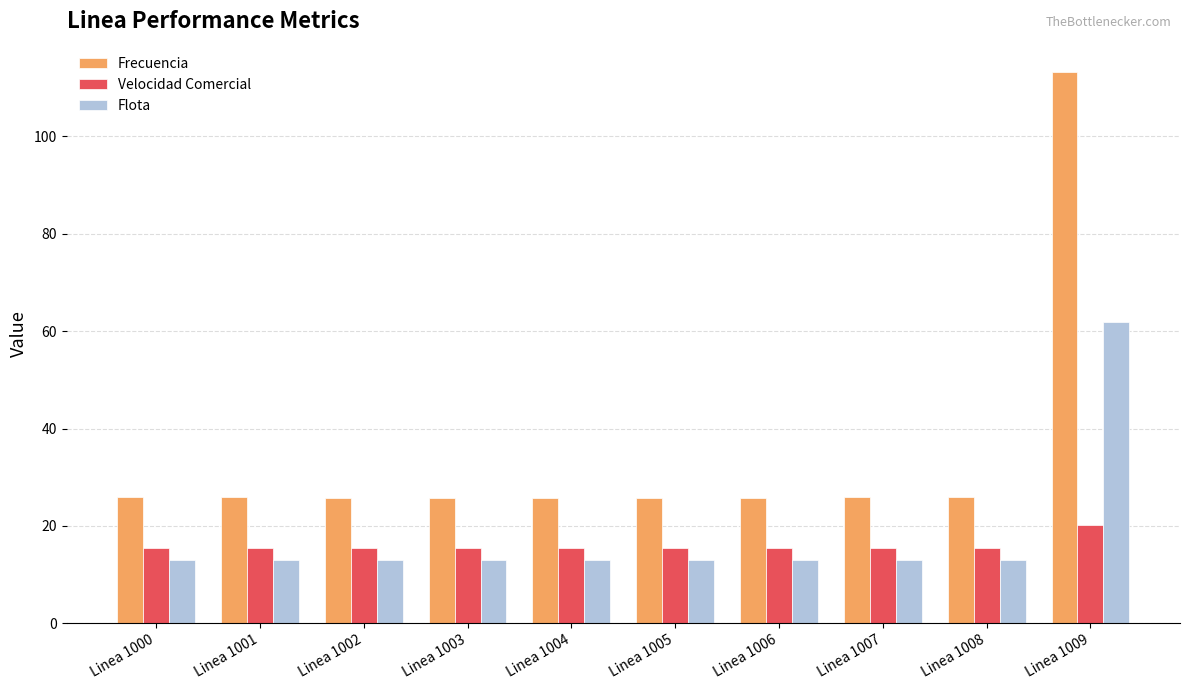

What is the maximum value shown in the chart?

113.2